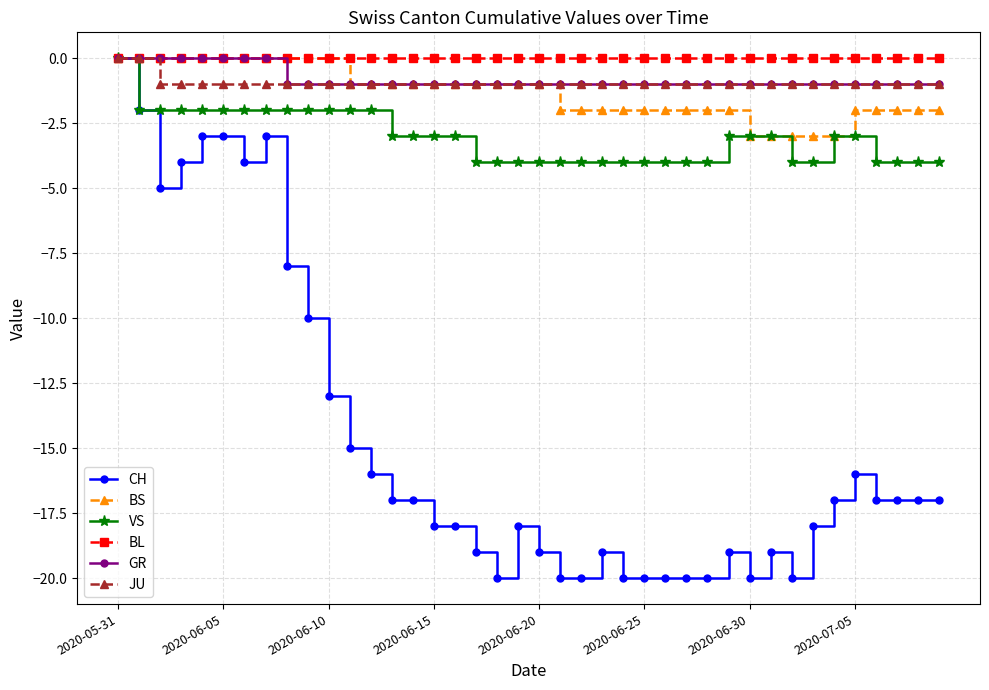

True or false: CH has more than 0 interior local peaks.

True